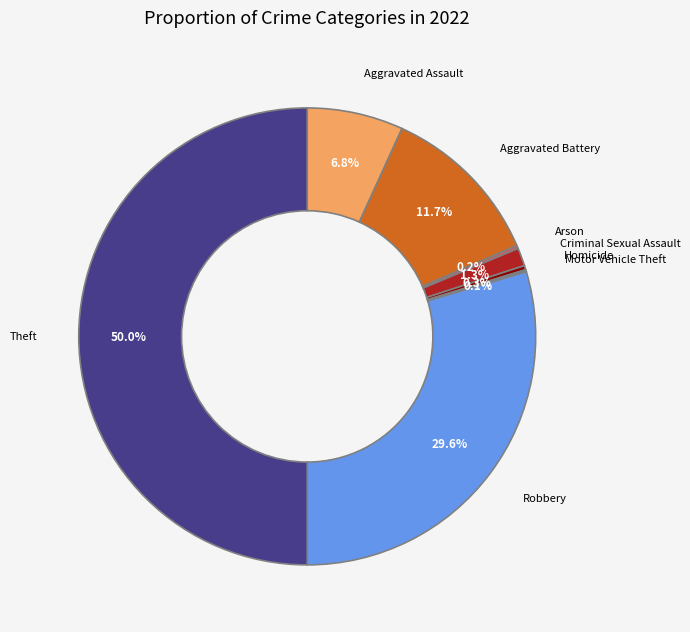

Which slice is the largest?

Theft